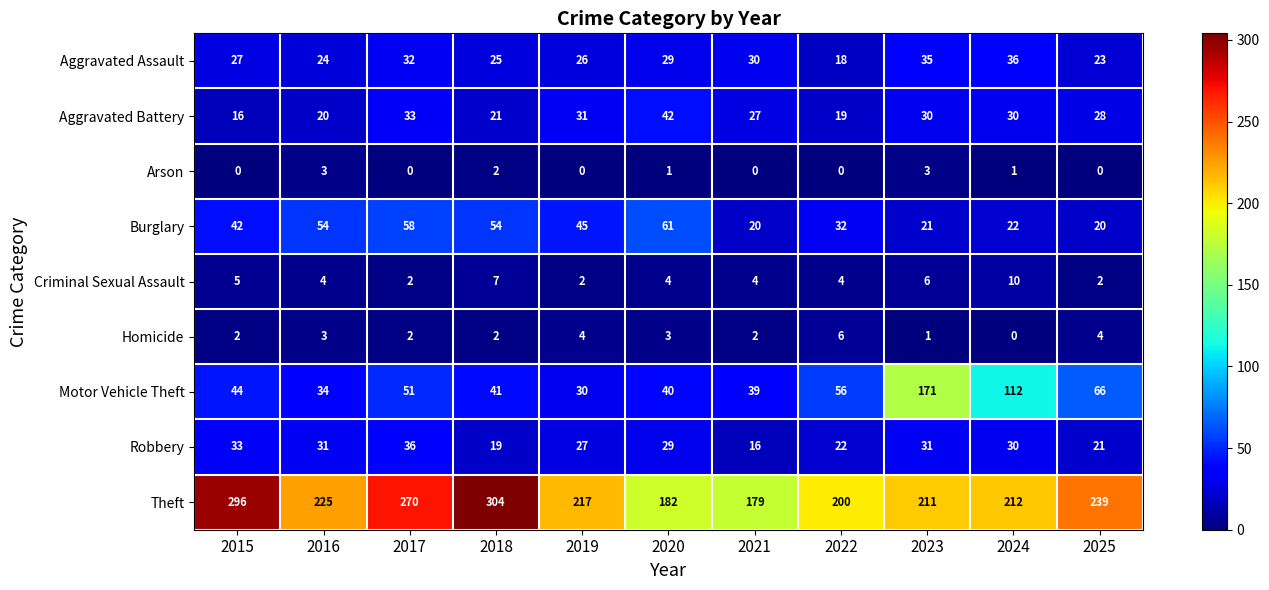

Between 2019 and 2021, which series saw the biggest shift?

Theft